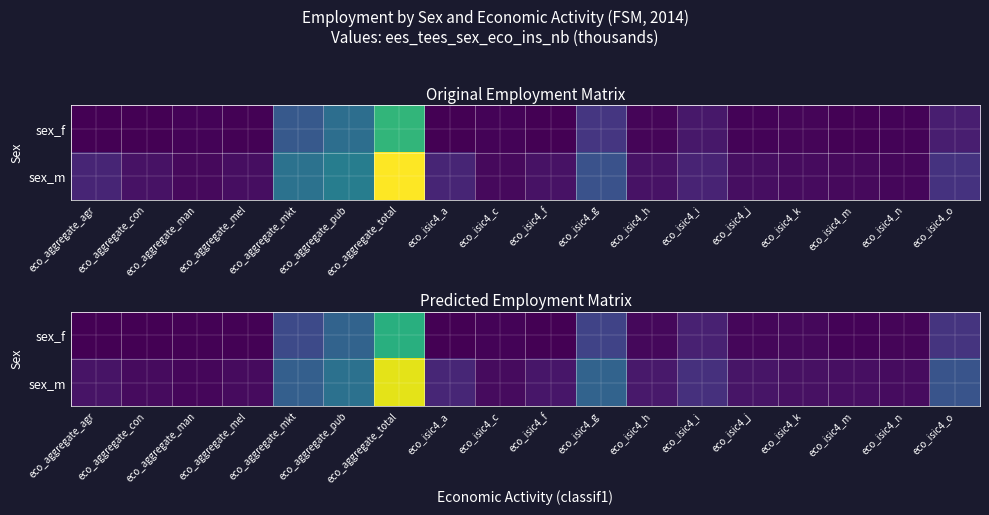

Between eco_isic4_i and eco_aggregate_man, which is larger?

eco_isic4_i